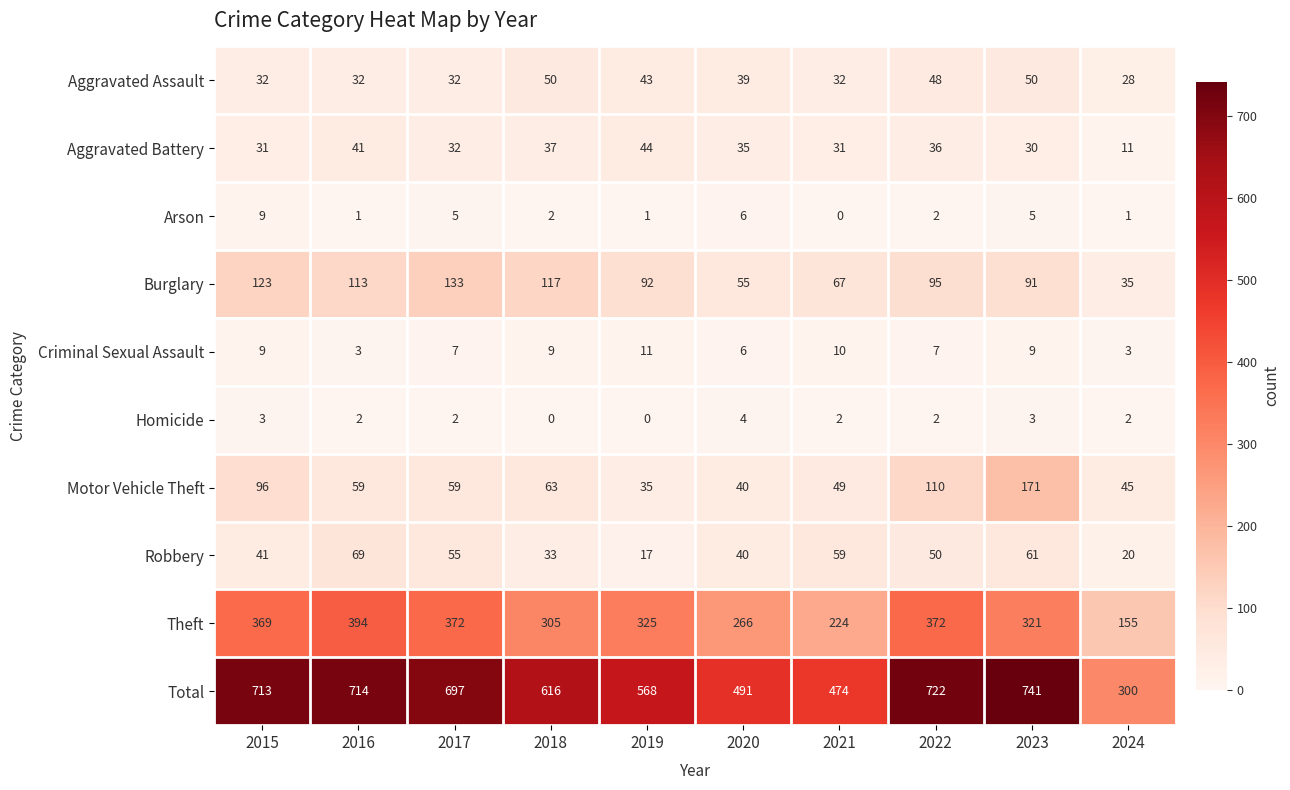

At which category does the chart reach its peak across all series?

2023